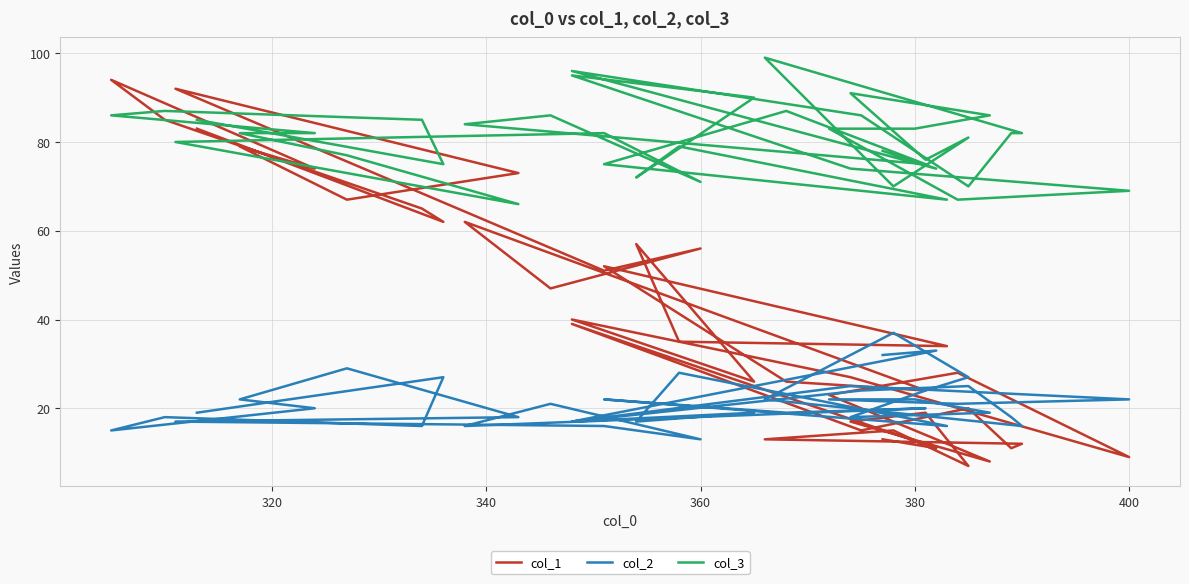

Rank the series by their average value, from highest to lowest.

col_3, col_1, col_2